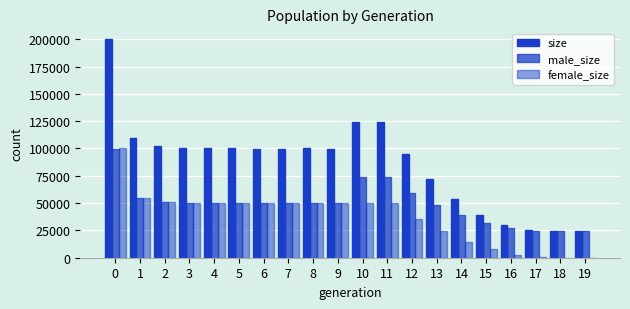

Which series has the largest total across all categories?

size